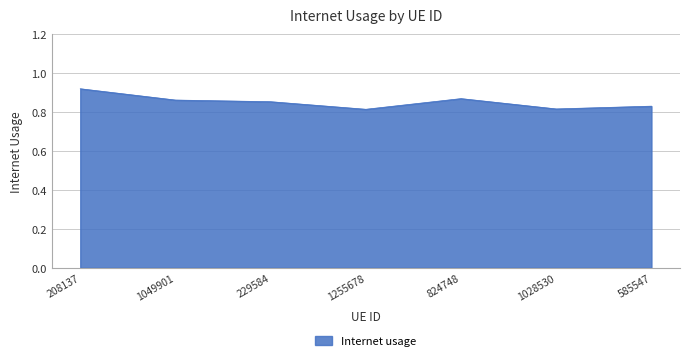

How many lines are shown in the chart?

1